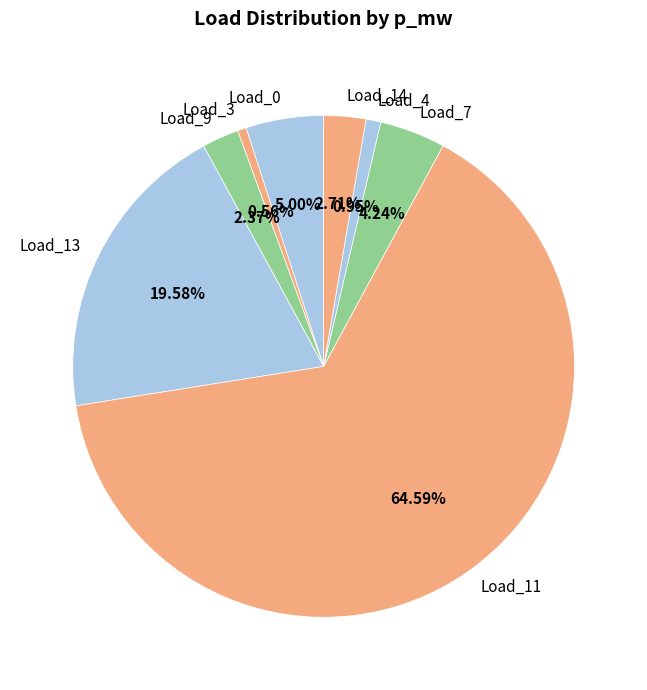

Is it true that Load_4 is 1% of the pie?

True